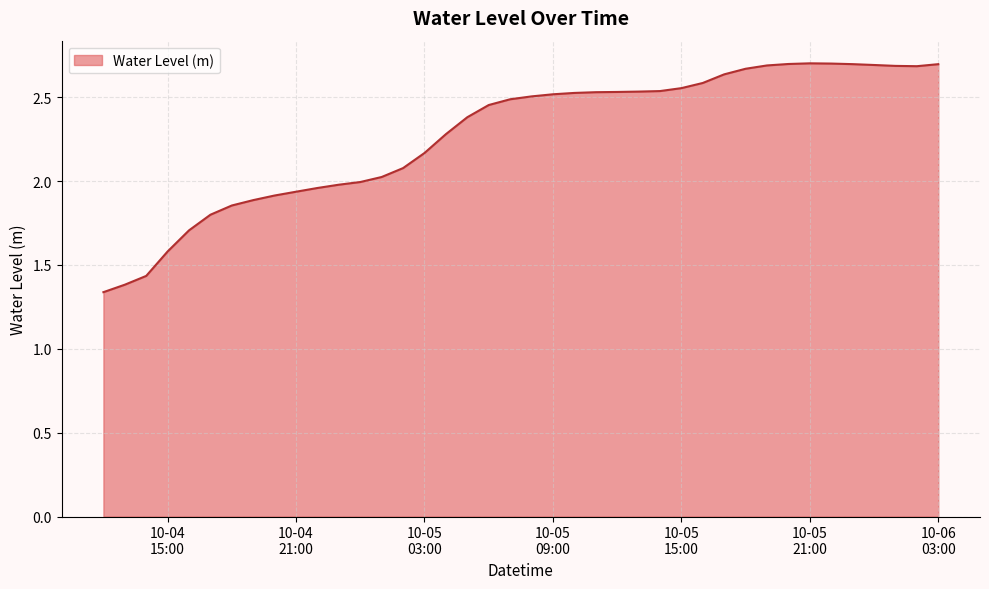

Does the chart display data point markers on the line(s)?

No